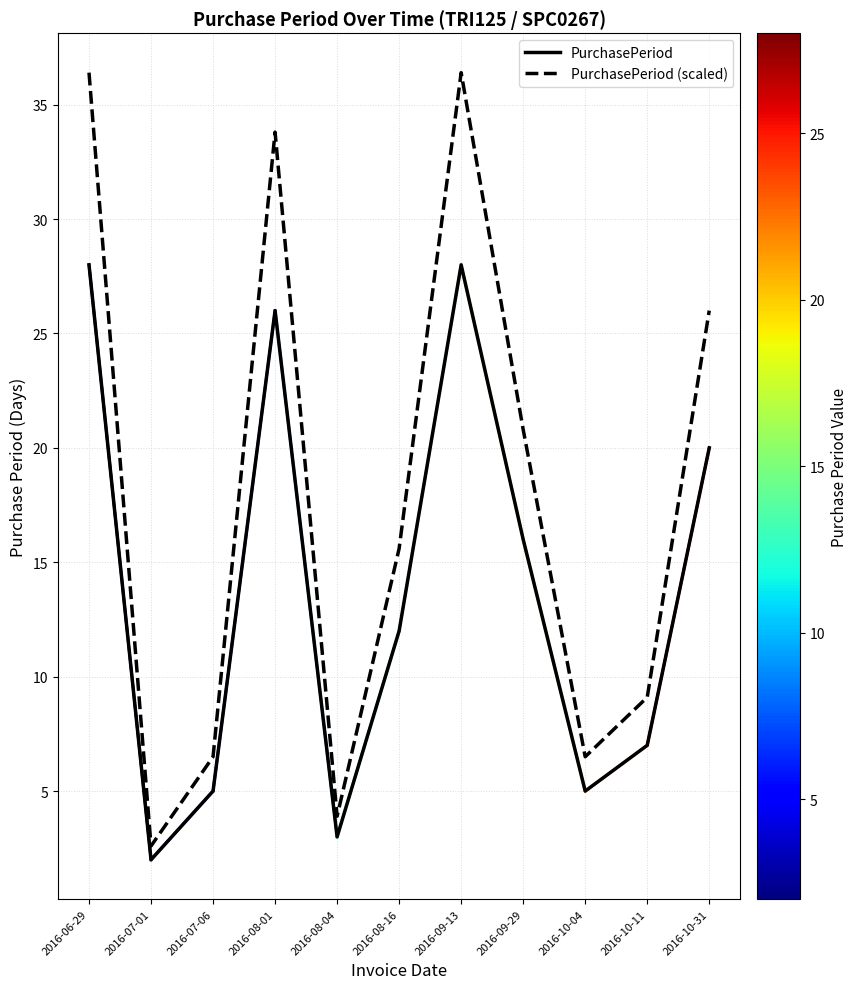

At which category does PurchasePeriod (scaled) reach its first local valley?

2016-07-01